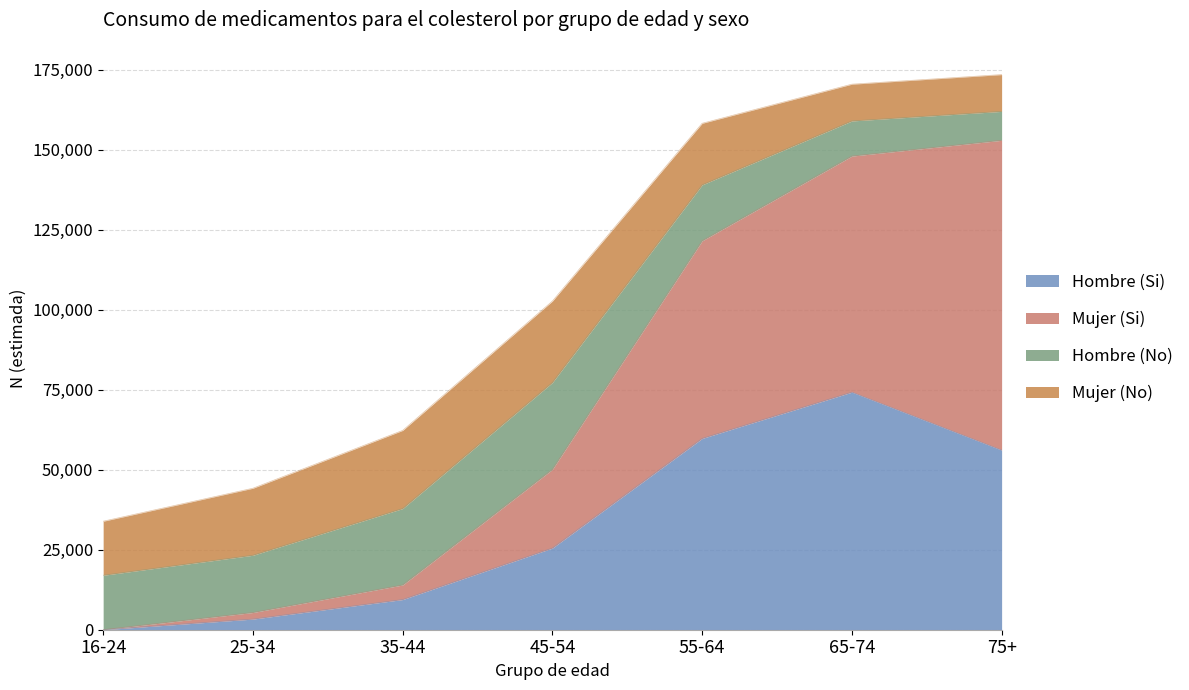

Which has a higher value, 65-74 or 75+?

65-74